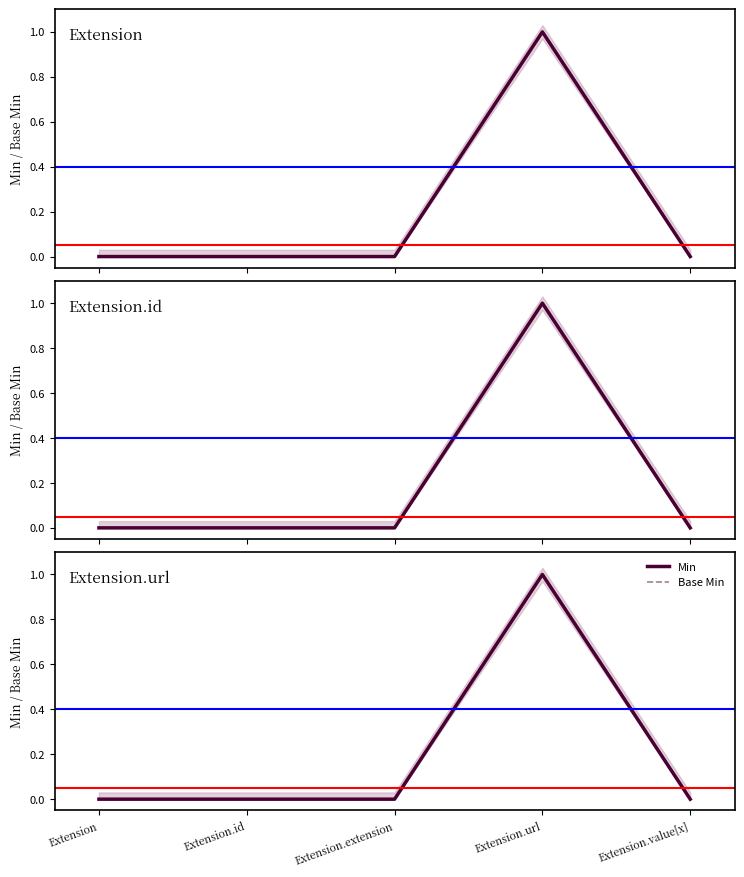

What position from the left is Extension.url?

4